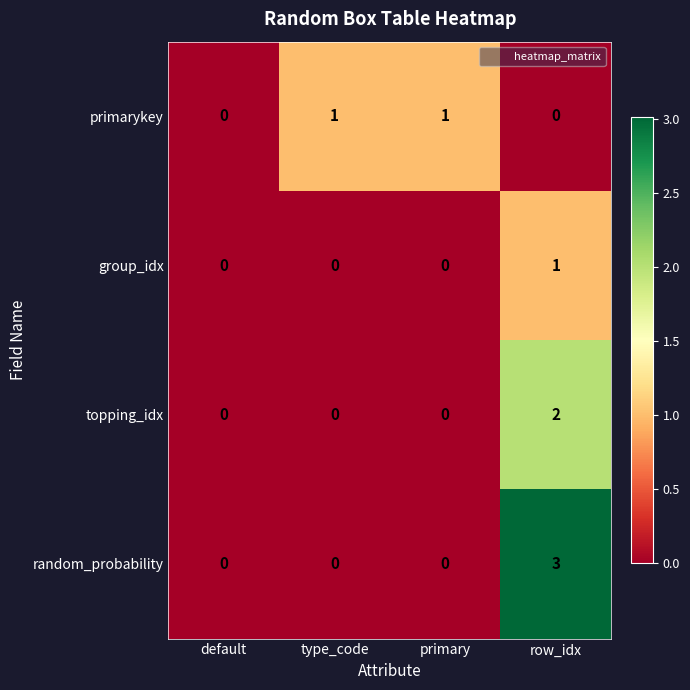

Which series has the largest range (max minus min)?

random_probability